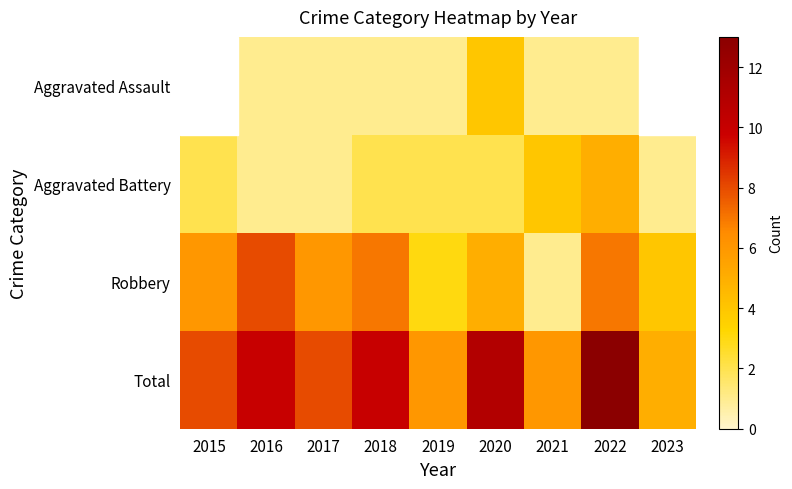

What is the approximate value of Aggravated Battery at 2019?

2.0